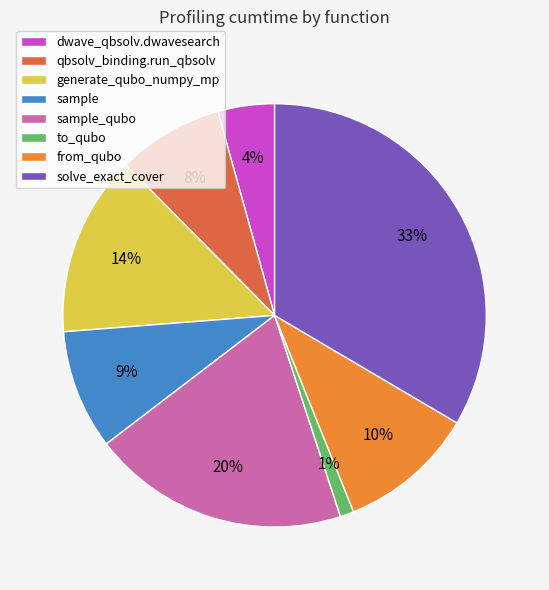

Count the number of slices in the pie.

8